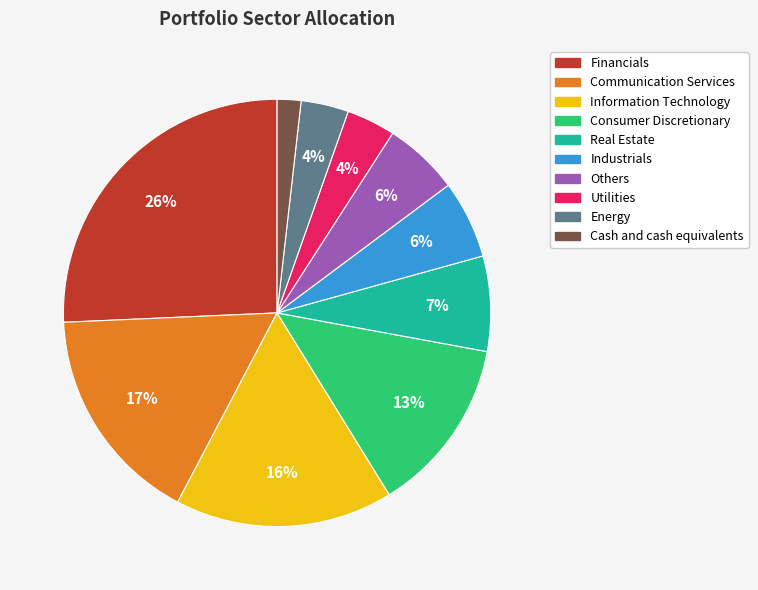

Between Industrials and Financials, which is larger?

Financials